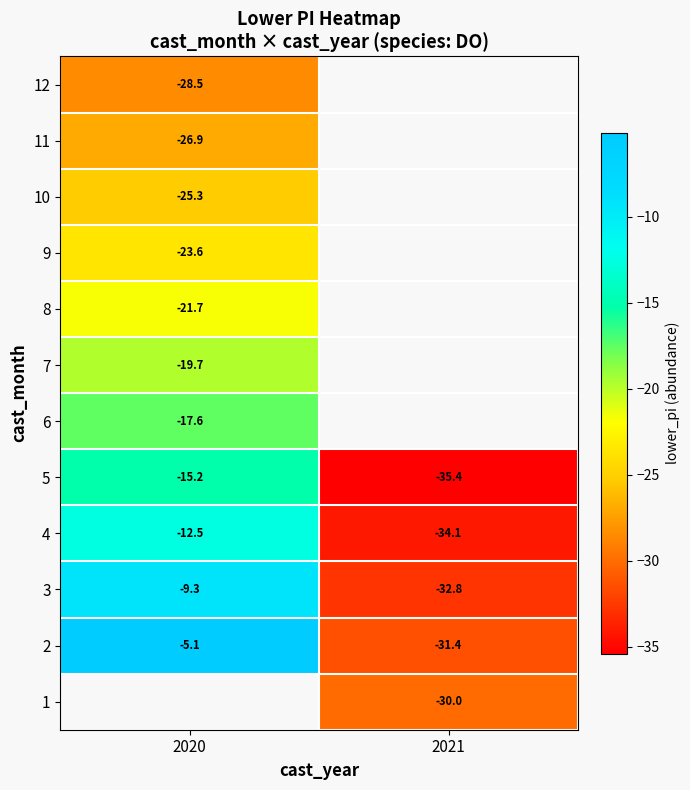

How many values in 12 are below zero?

1